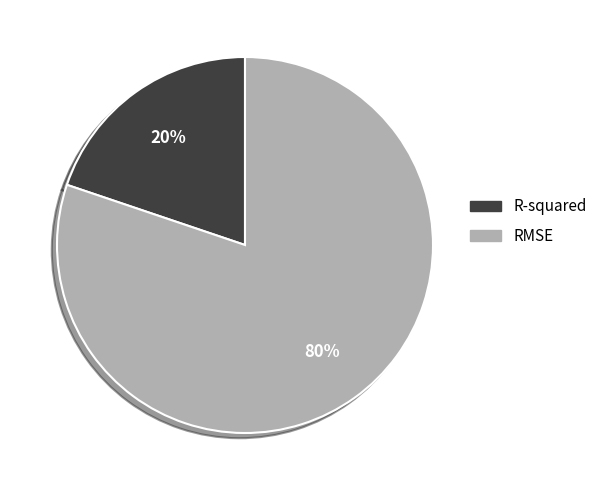

Do RMSE and R-squared together represent more than half of the pie?

Yes